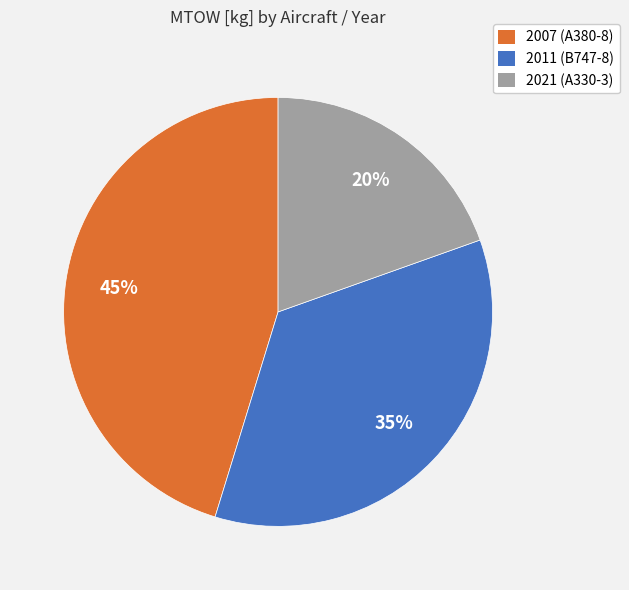

Rank the categories by value from highest to lowest.

2007 (A380-8), 2011 (B747-8), 2021 (A330-3)